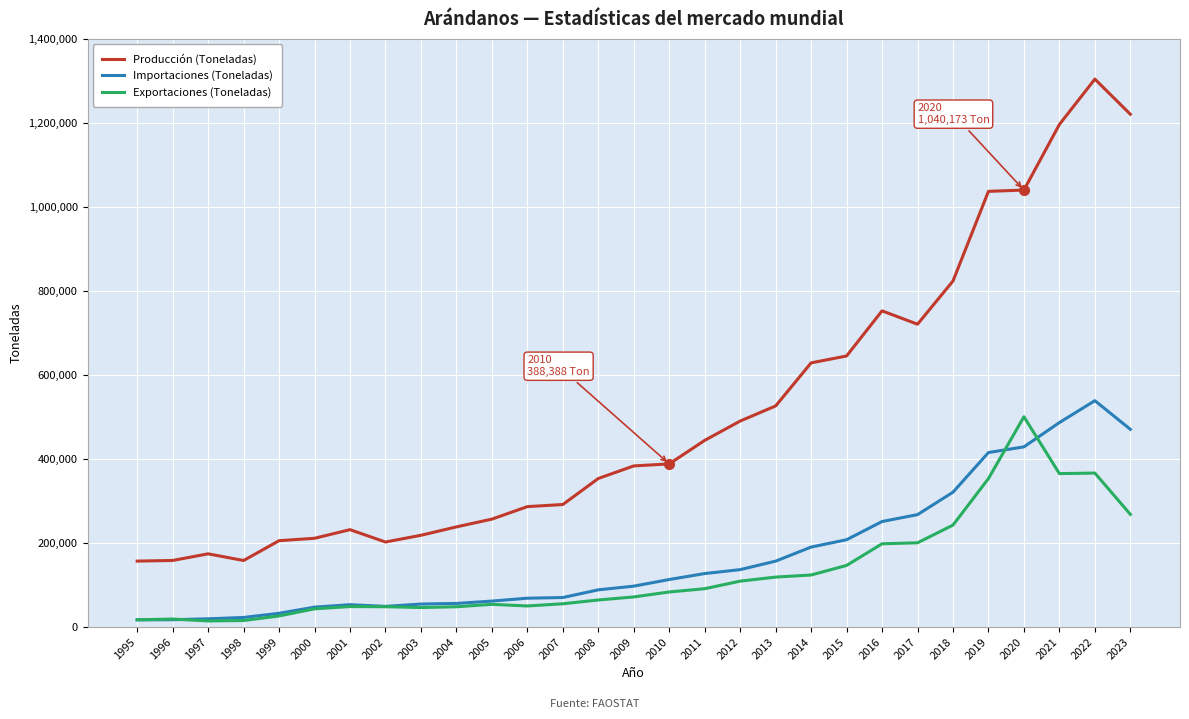

What are all the series names shown in the legend?

Producción (Toneladas), Importaciones (Toneladas), Exportaciones (Toneladas)